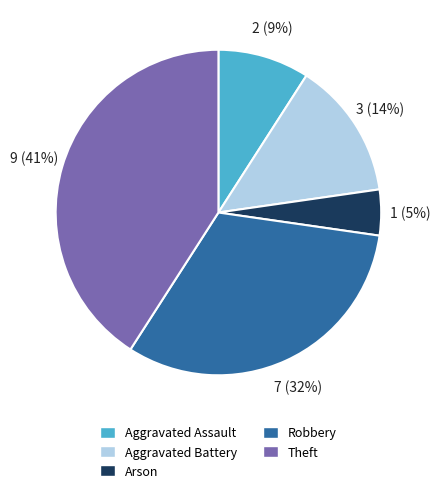

Does any single category account for the majority?

No